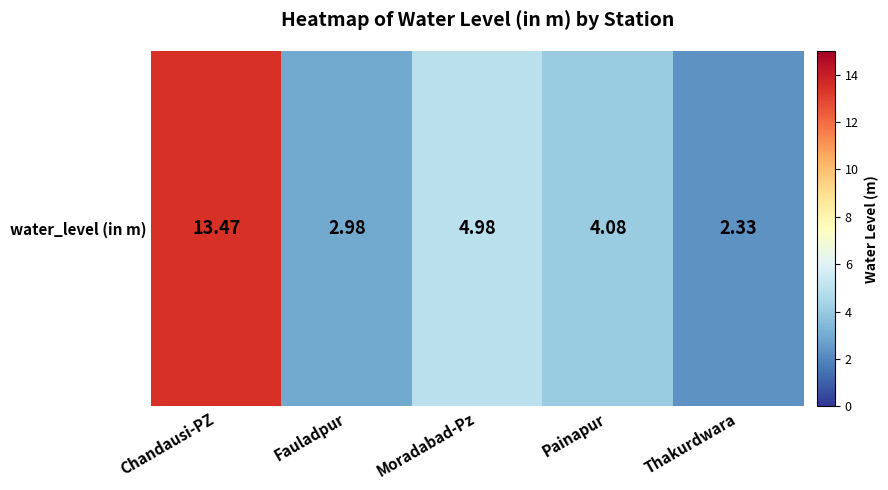

Which label corresponds to the smallest value in the chart?

Thakurdwara